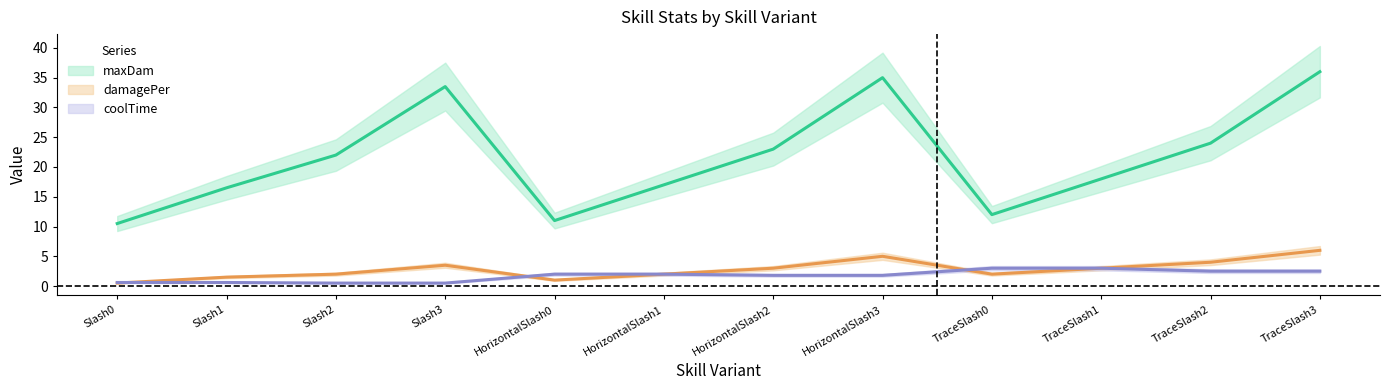

How many categories are shown in the chart?

12